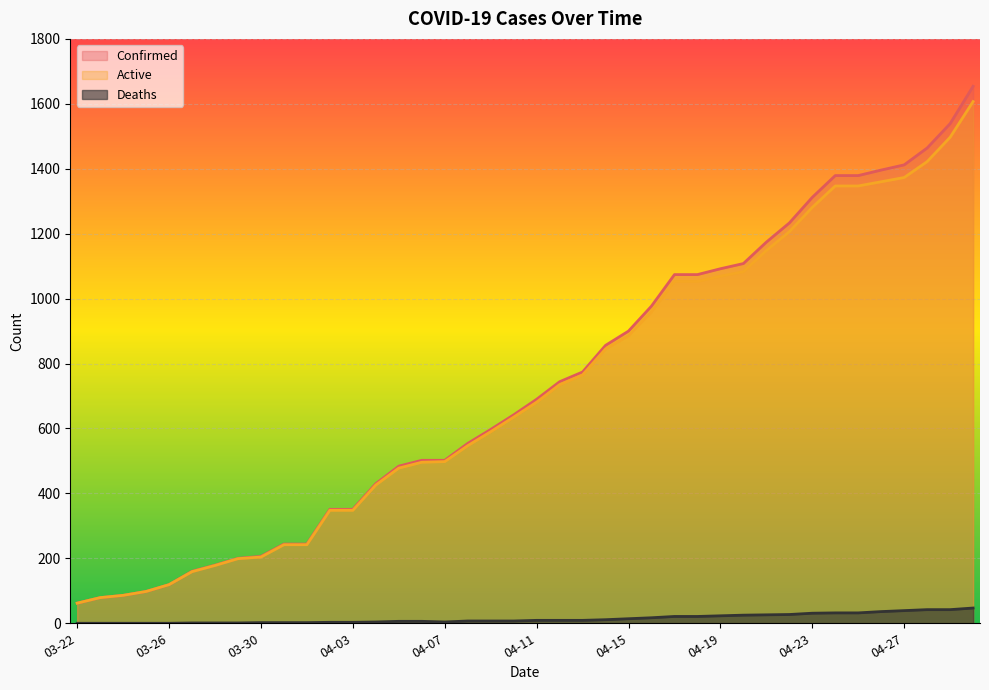

Does the chart display data point markers on the line(s)?

No